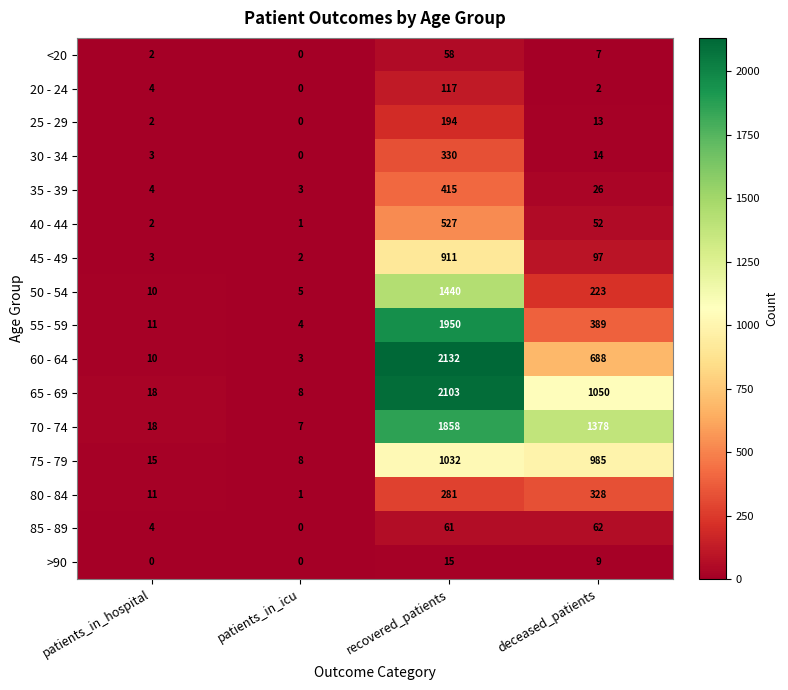

What is the difference between the 40 - 44 values at patients_in_hospital and recovered_patients?

525